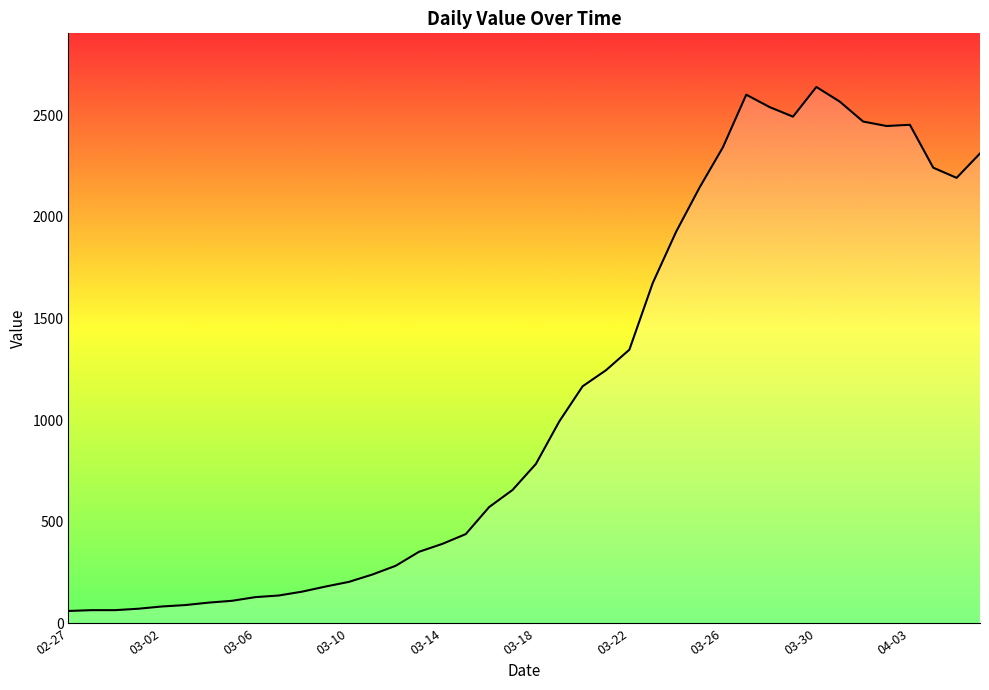

What is the greatest value displayed?

2638